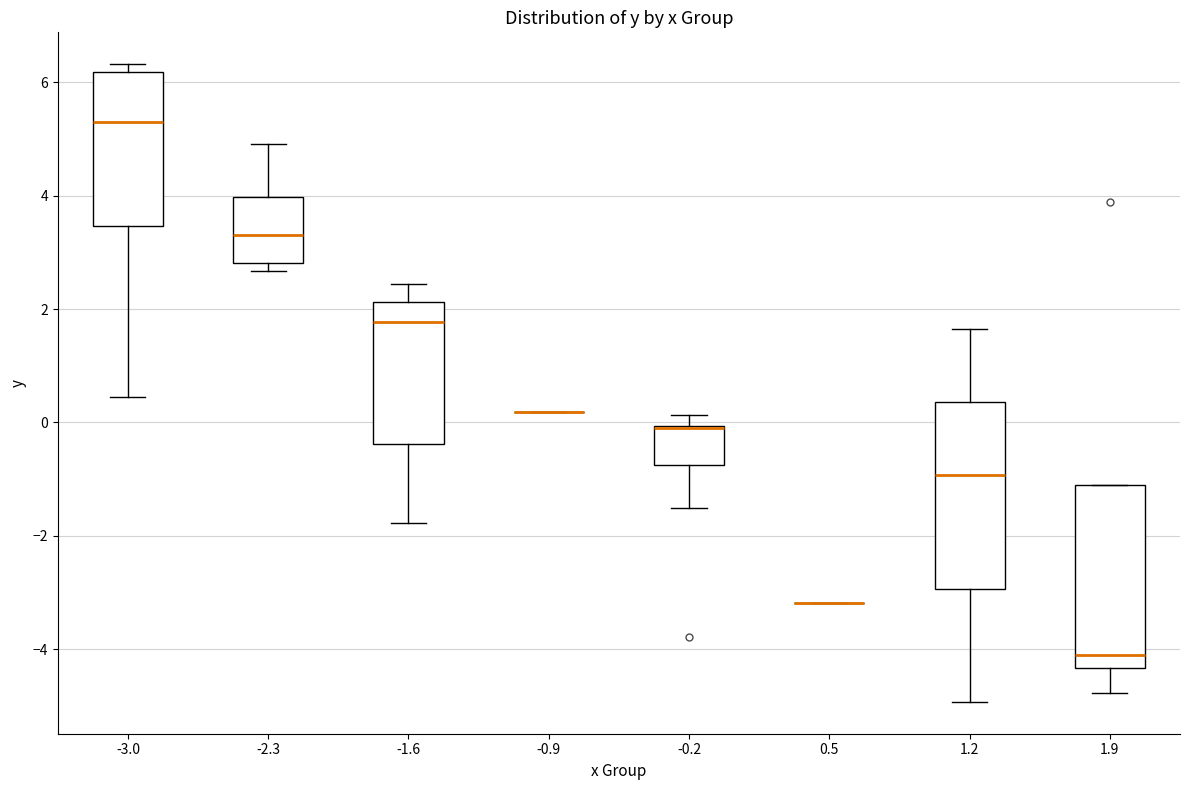

Reading left to right, transcribe this box plot: for each box, give where its median line is, the range the box spans, and where its two whiskers end, as read against the y-axis. The values are not printed on the chart, so give them approximately, as read against the axis.

-3.0: median 5.2, box 3.4 to 6.2, whiskers 0.4 to 6.4
-2.3: median 3.4, box 2.8 to 4.0, whiskers 2.6 to 5.0
-1.6: median 1.8, box -0.4 to 2.2, whiskers -1.8 to 2.4
-0.9: box collapsed to a line at 0.2, whiskers 0.2 to 0.2
-0.2: median -0.2 (drawn on the box's upper edge), box -0.8 to 0.0, whiskers -1.6 to 0.2
0.5: box collapsed to a line at -3.2, whiskers -3.2 to -3.2
1.2: median -1.0, box -3.0 to 0.4, whiskers -5.0 to 1.6
1.9: median -4.0, box -4.4 to -1.2, whiskers -4.8 to -1.2